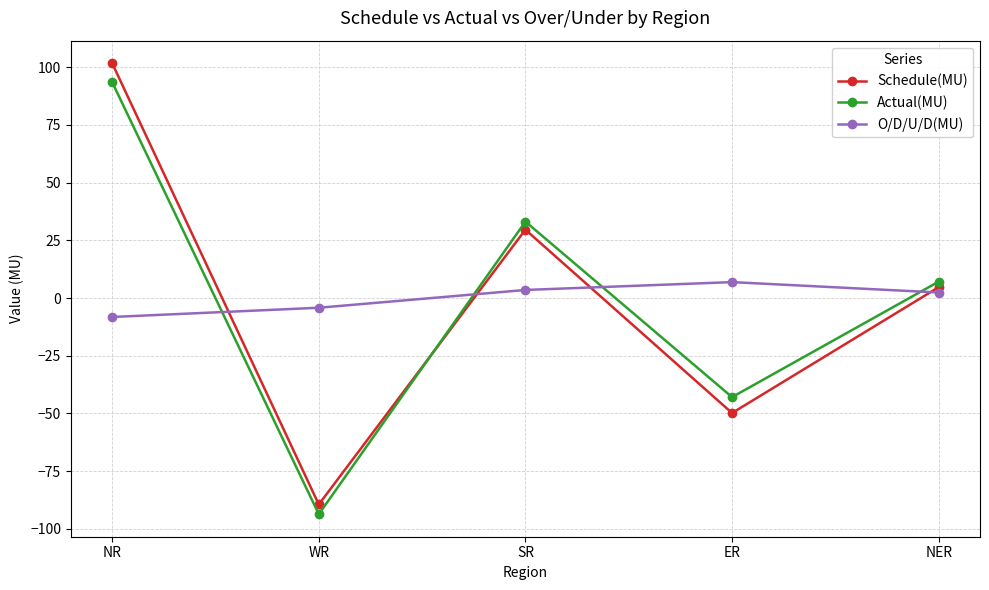

What is the label of the 4th point from the right?

WR